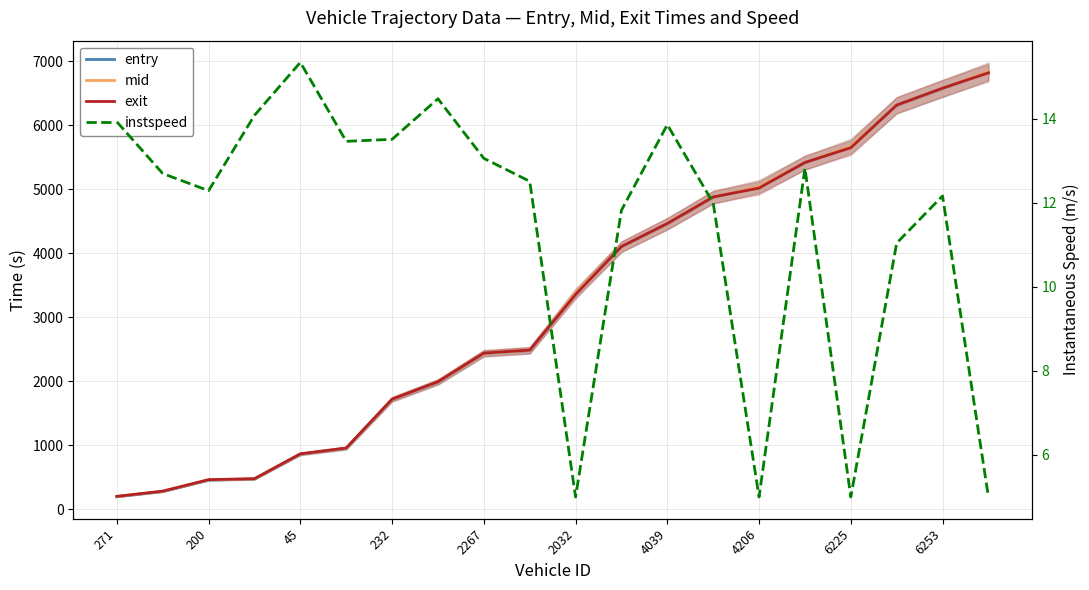

True or false: exit has a value of 4067.7 at 6253.

False